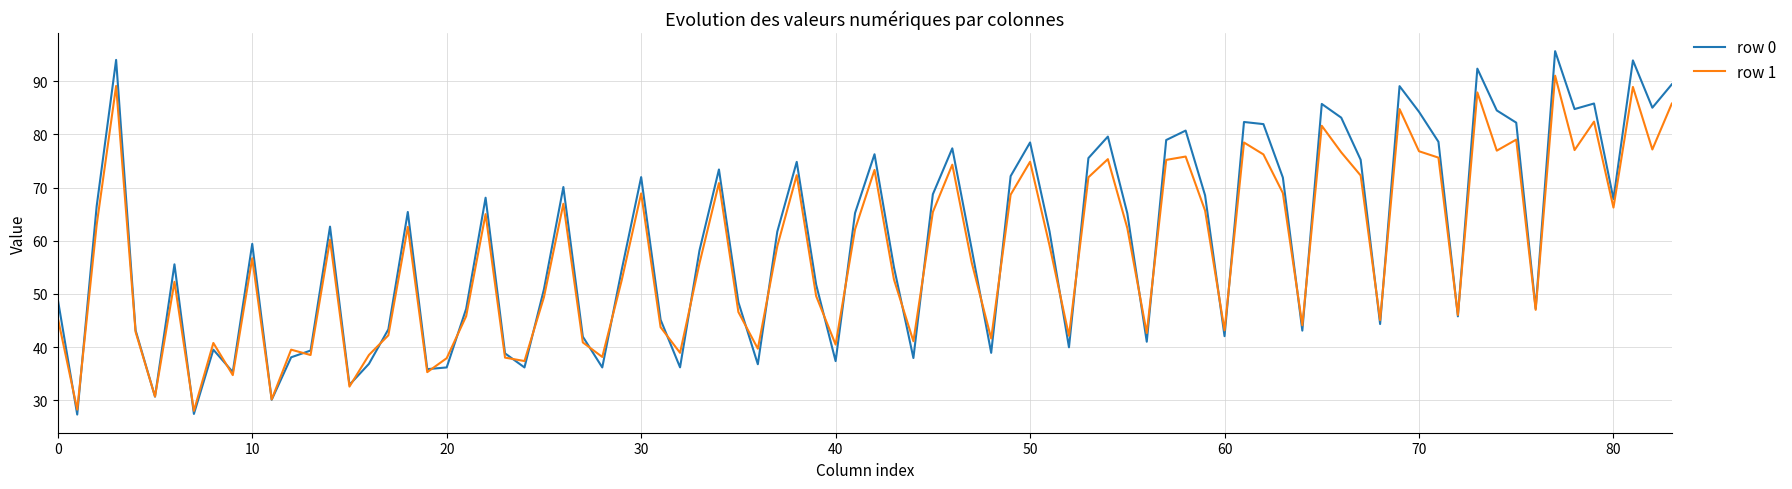

Does the chart have visible grid lines?

Yes